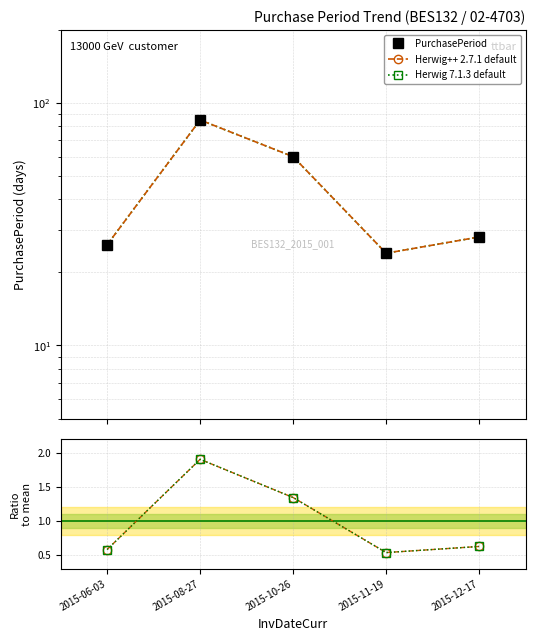

Between 2015-10-26 and 2015-08-27, which is larger?

2015-08-27